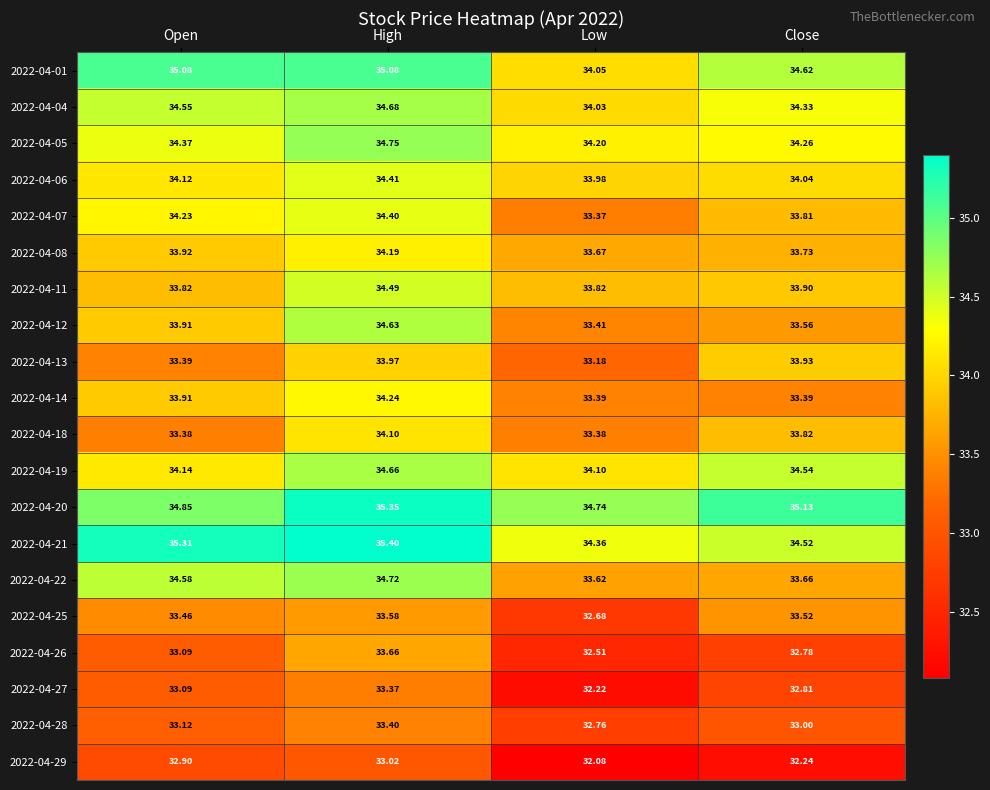

List the labels in order of 2022-04-27 value, smallest first.

Low, Close, Open, High